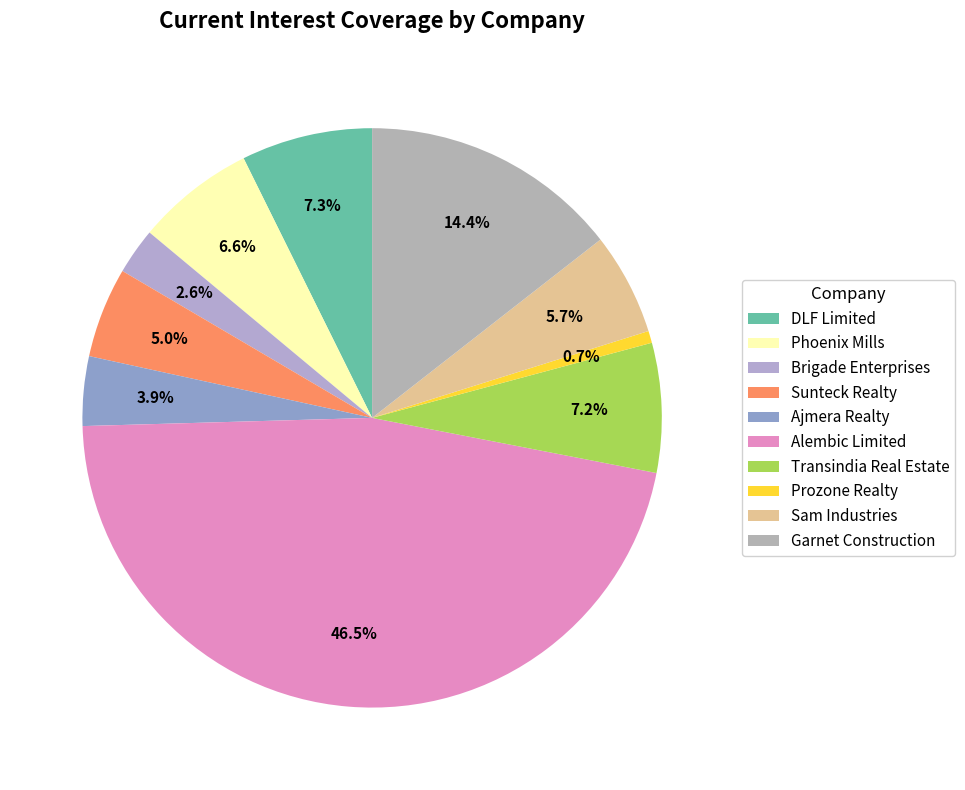

What is the ratio of the value at Prozone Realty to the value at Phoenix Mills?

0.1